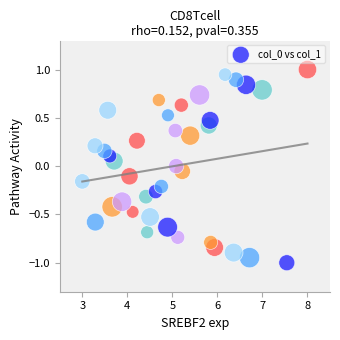

What is the range of X values (max minus min)?

5.0